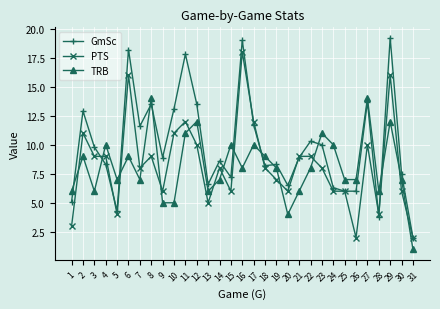

The TRB series shows 5.2 at 8. True or false?

False